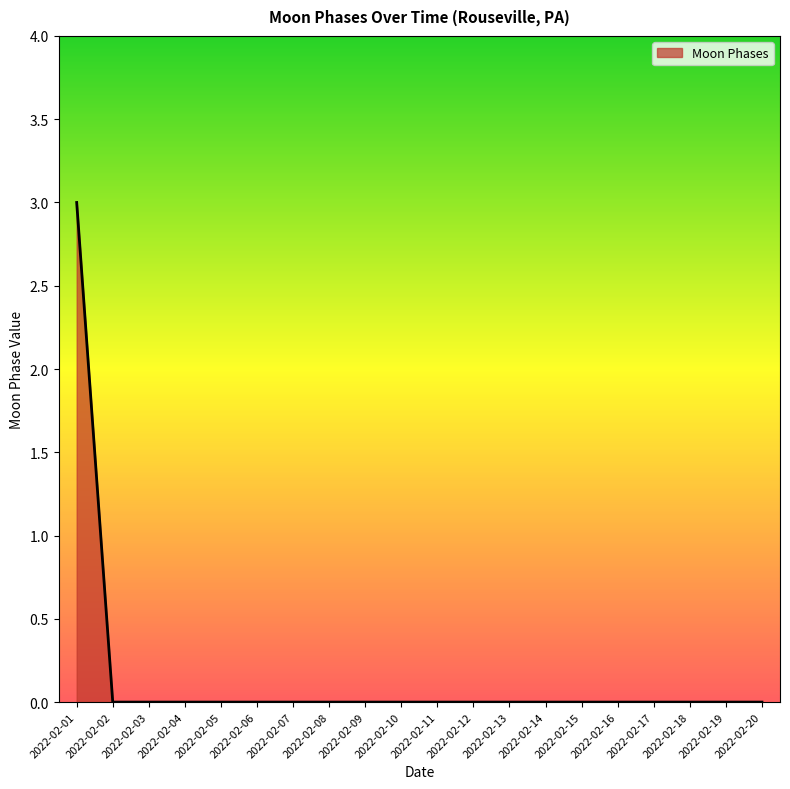

How many categories are shown in the chart?

20